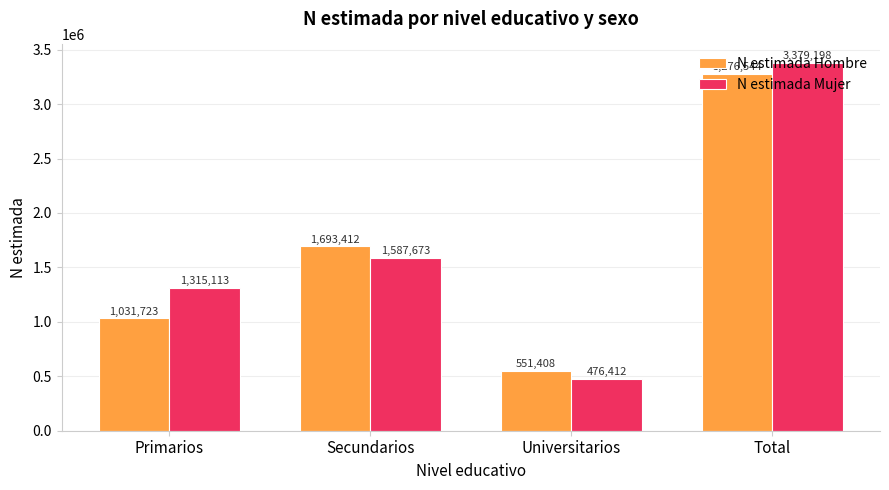

Rank the series by their average value, from highest to lowest.

N estimada Mujer, N estimada Hombre